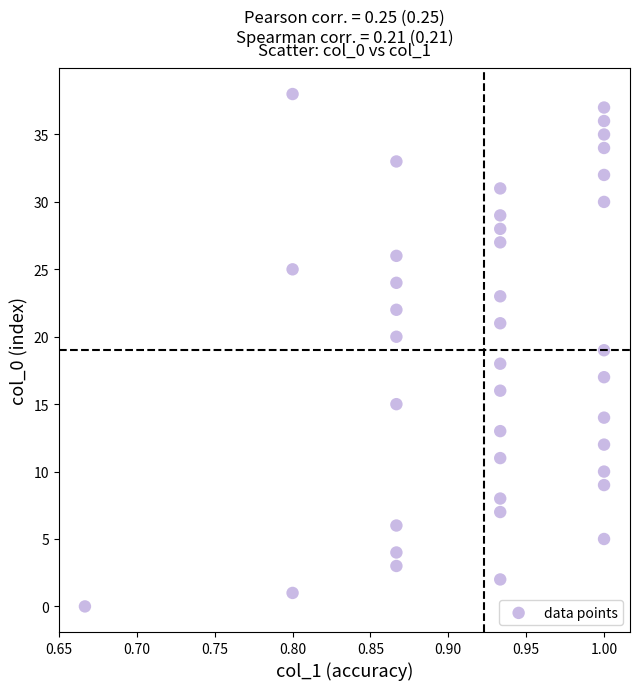

What is the range of Y values (max minus min)?

38